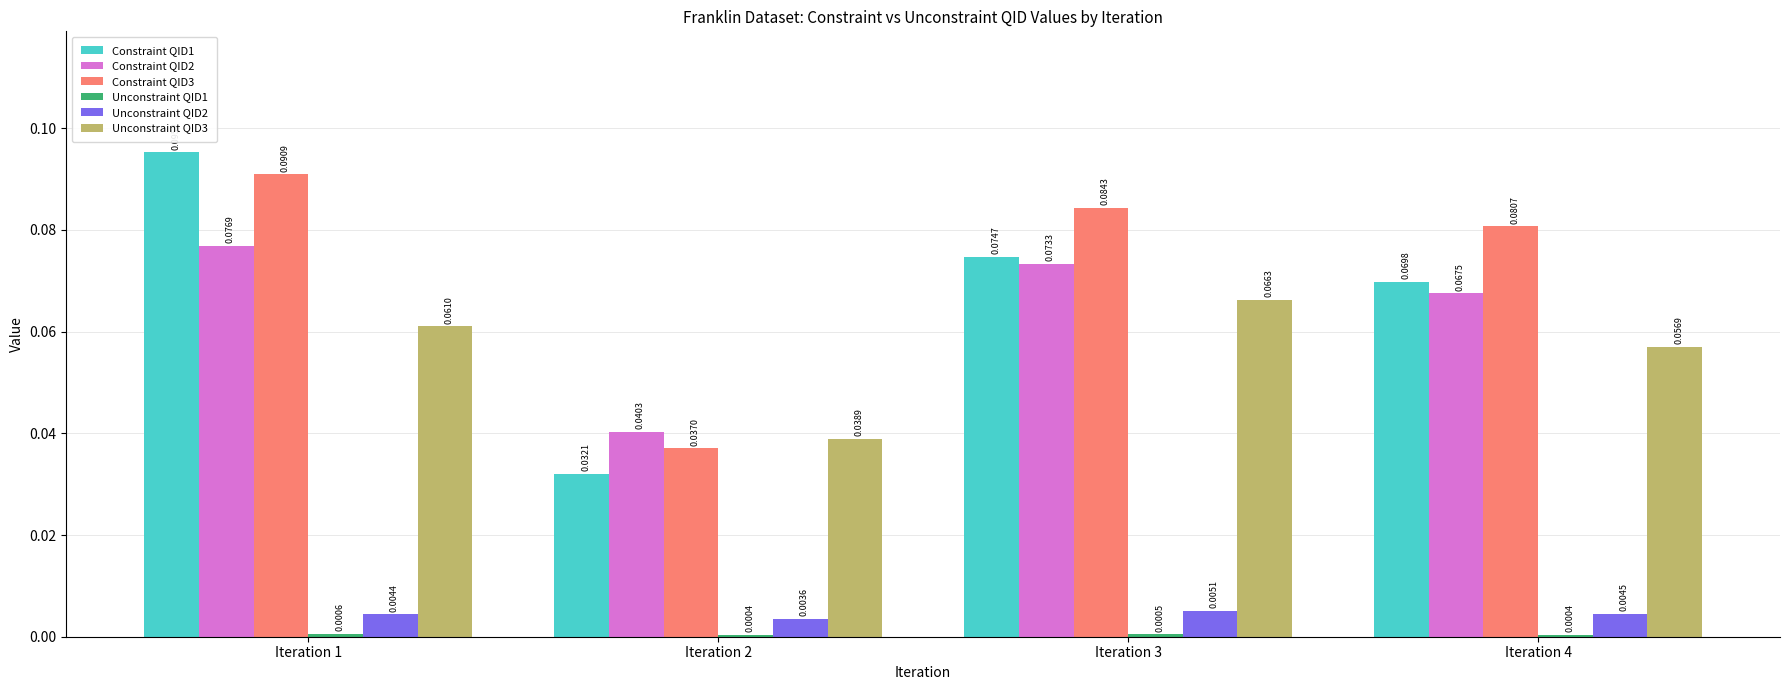

What is the total value across all series at Iteration 4?

0.3